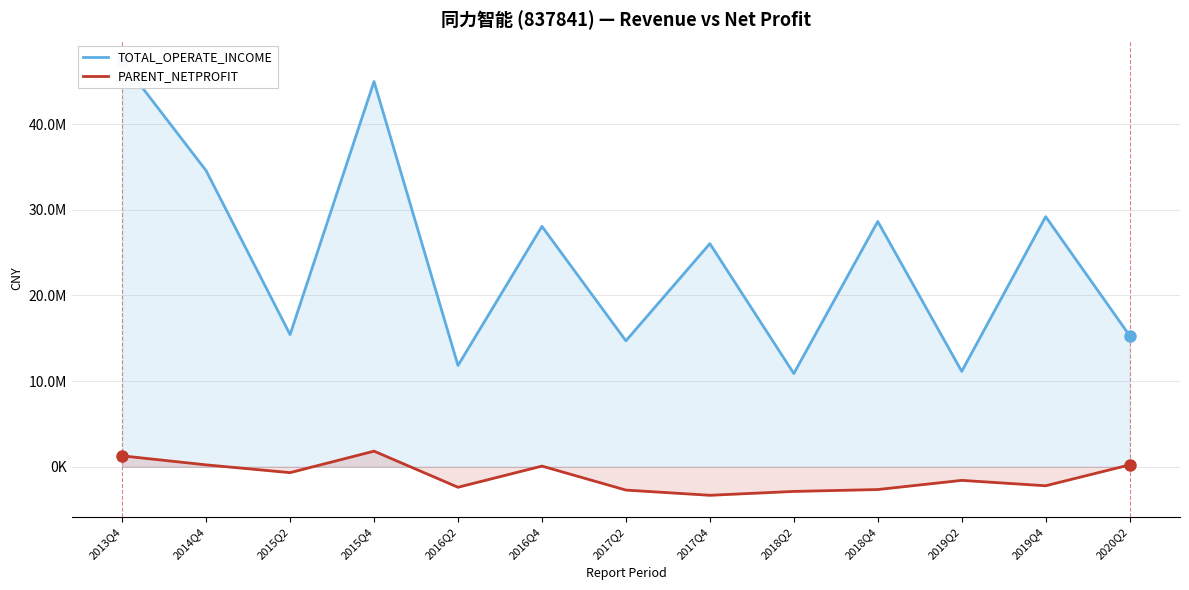

Reading right to left, transcribe all the data shown in this chart.

TOTAL_OPERATE_INCOME: 15312063.0	29196813.4	11136749.8	28637350.6	10889236.5	26050431.0	14701893.0	28062108.3	11824523.2	44977440.5	15432389.0	34569637.0	47322062.6
PARENT_NETPROFIT: 222858.9	-2215907.5	-1586753.4	-2657413.3	-2876909.2	-3328355.1	-2719157.6	79839.9	-2390238.9	1824224.4	-684363.8	224401.4	1277351.6